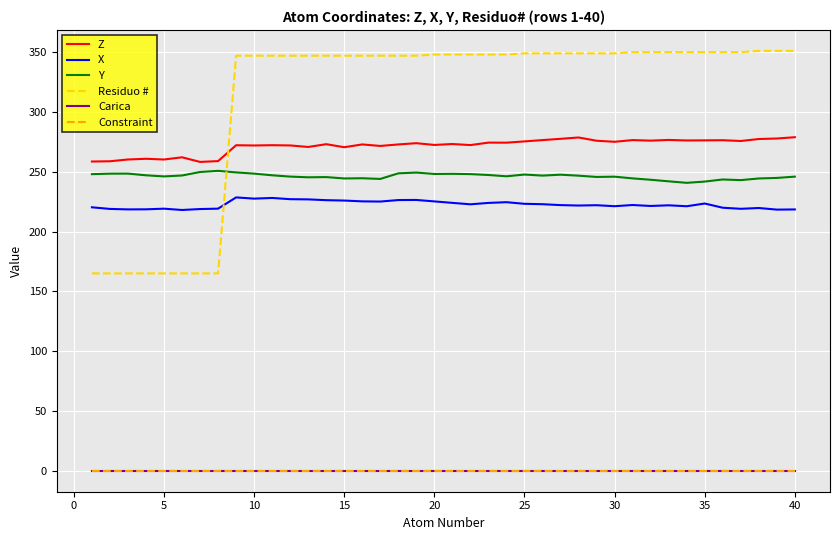

In X, how many points are higher than both neighbors (excluding endpoints)?

10